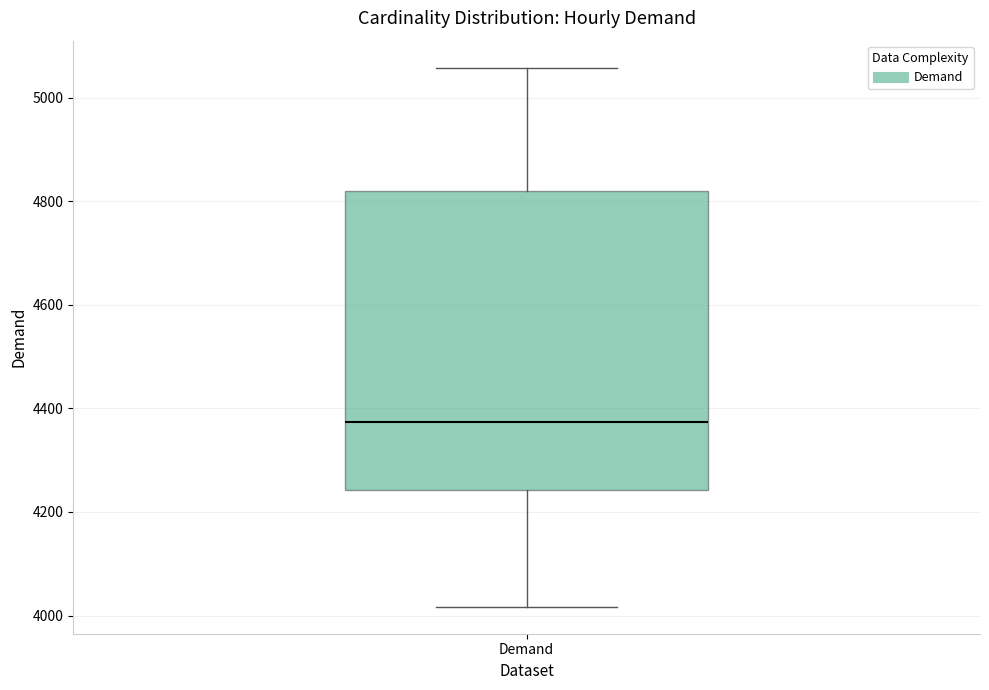

Where is the lower edge of the box for Demand on the y-axis? The values are not printed on the chart, so give them approximately, as read against the axis.

4240